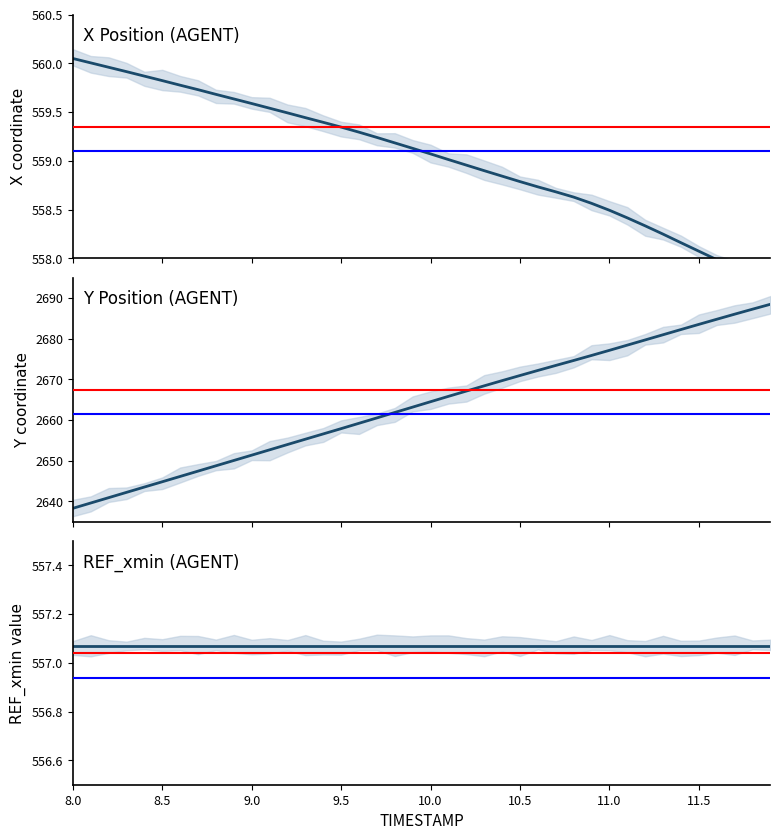

What is the label of the 10th point from the left?

8.9